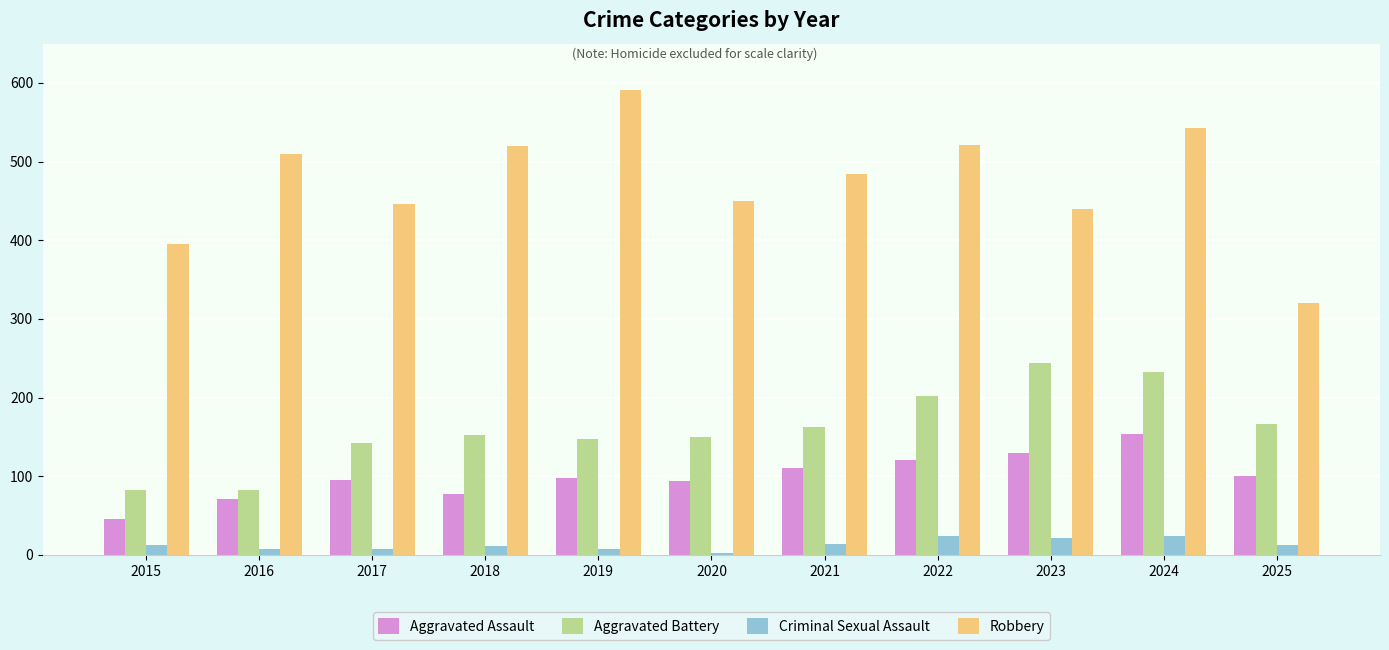

What is the sum of the Aggravated Battery values at 2025 and 2023?

411